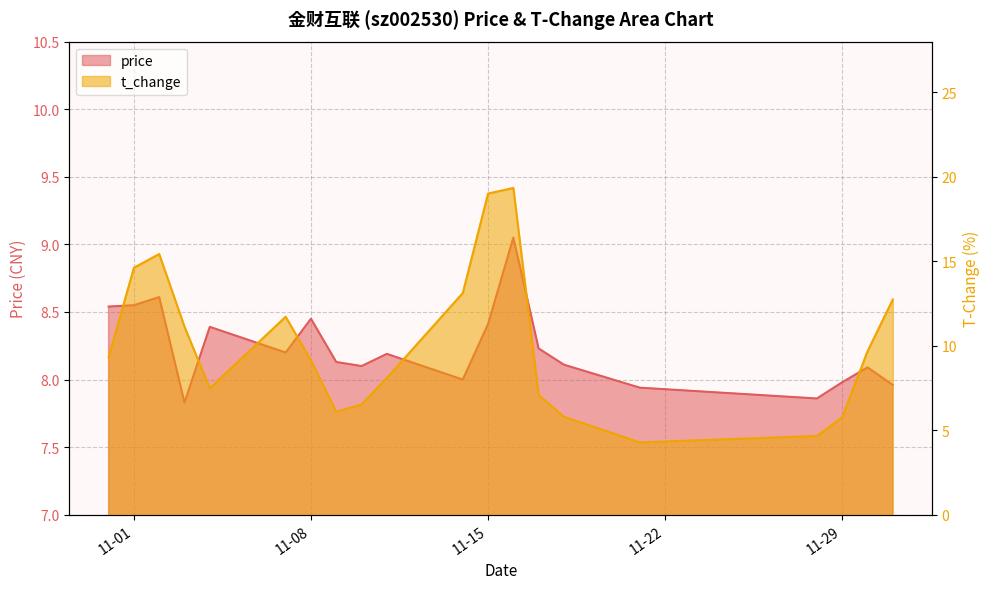

At which category does t_change reach its first local peak?

2022-11-02